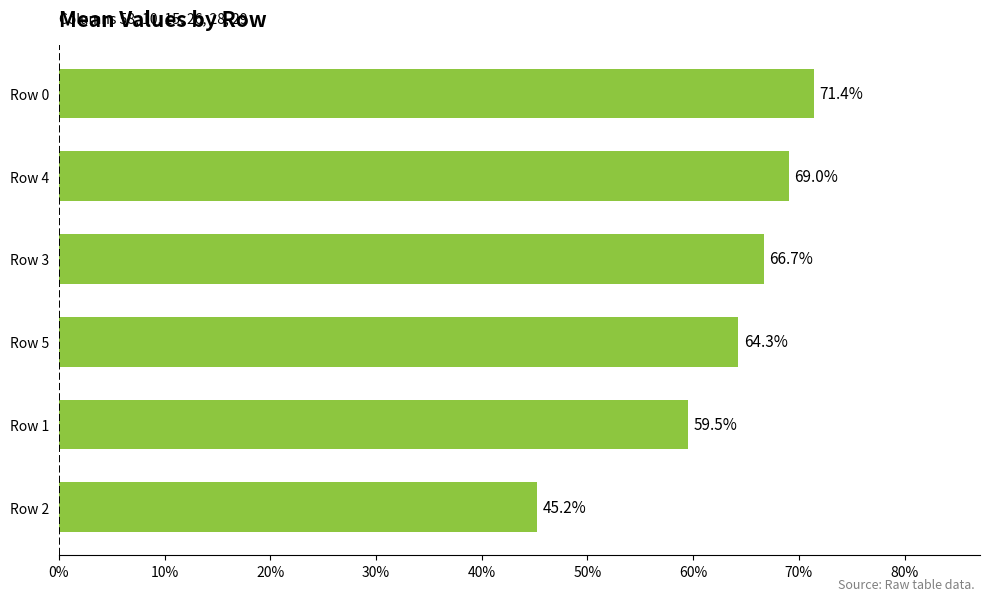

What is the average value?

0.6